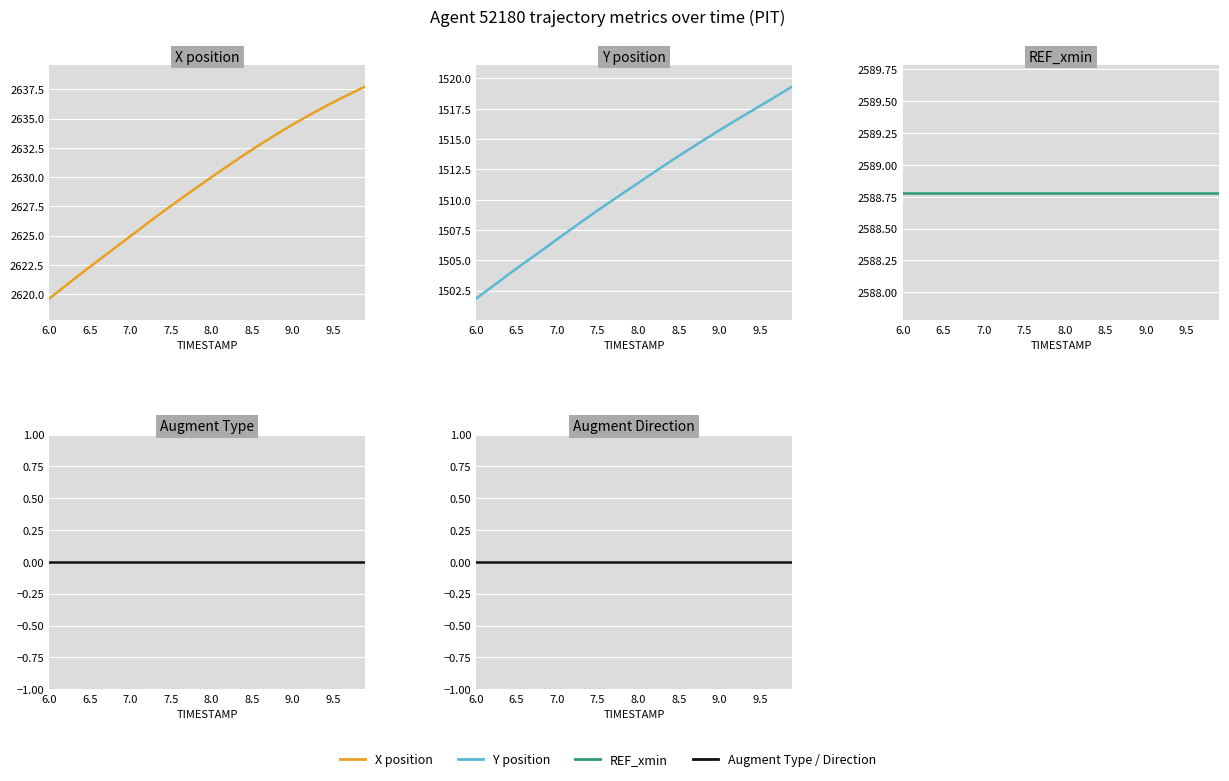

Which series has the largest total across all categories?

X position